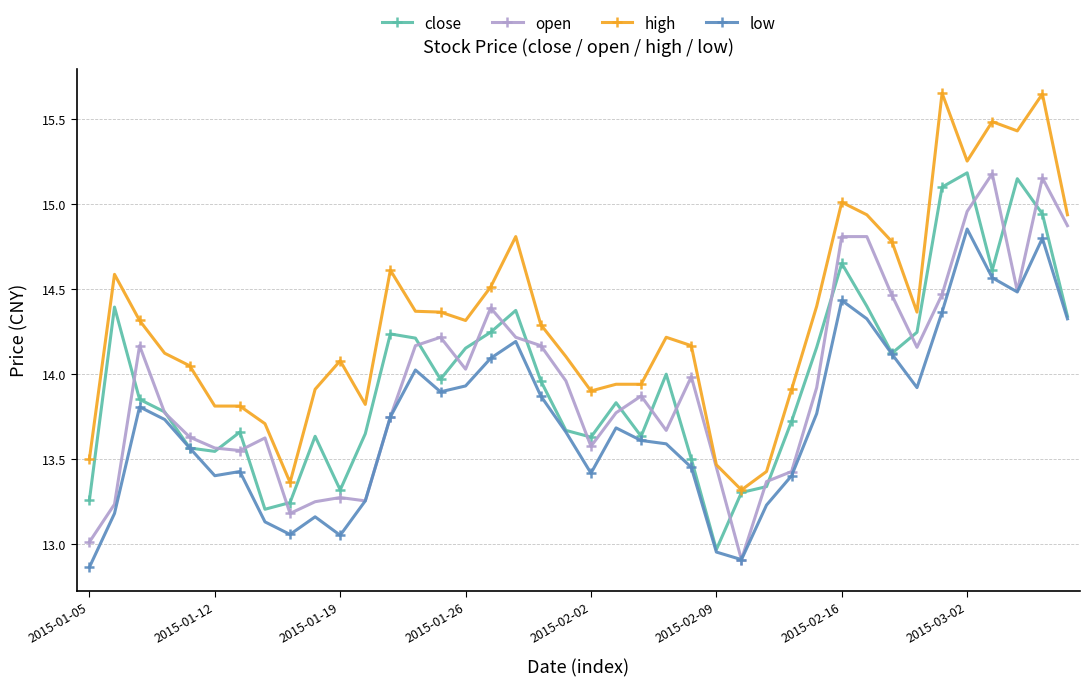

True or false: open has more than 0 interior local peaks.

True